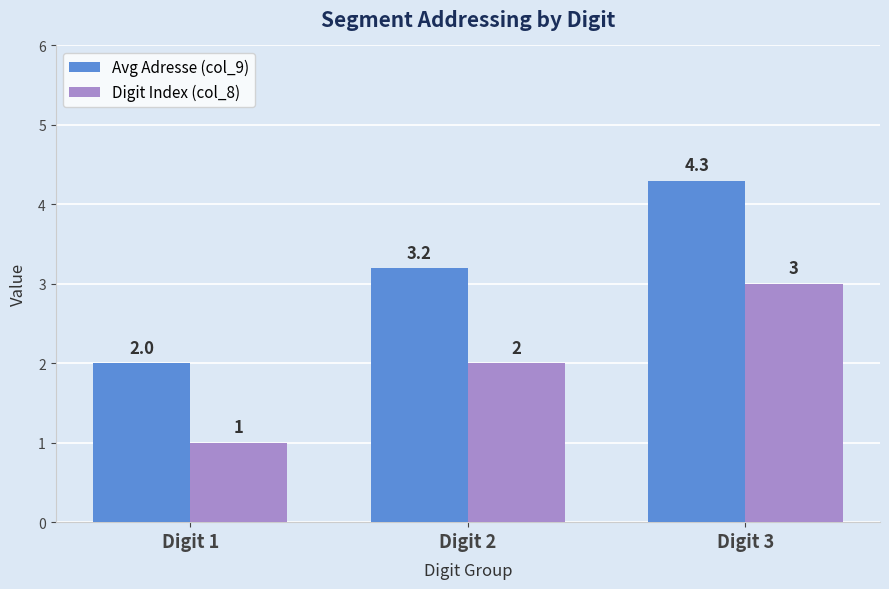

Which series has the widest spread of values?

Avg Adresse (col_9)